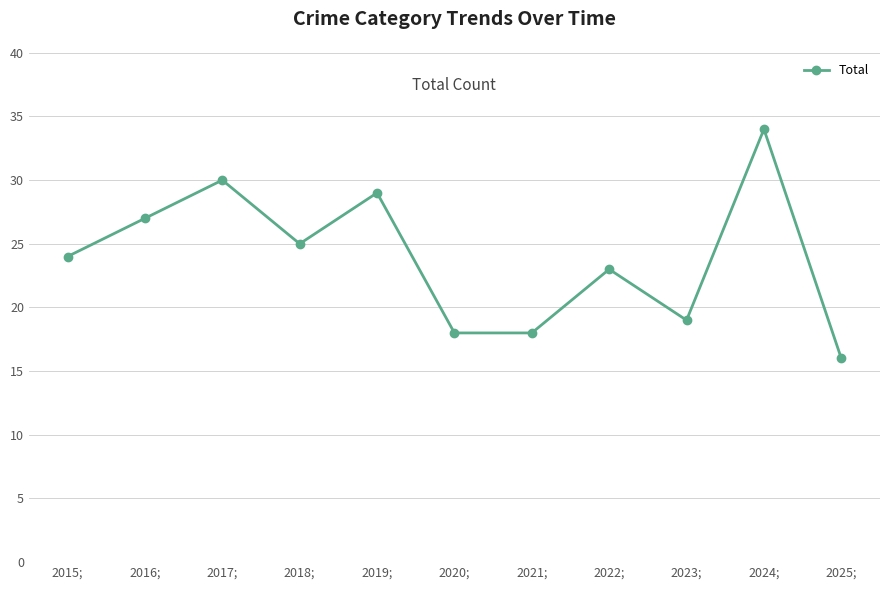

How many distinct data groups are displayed?

1